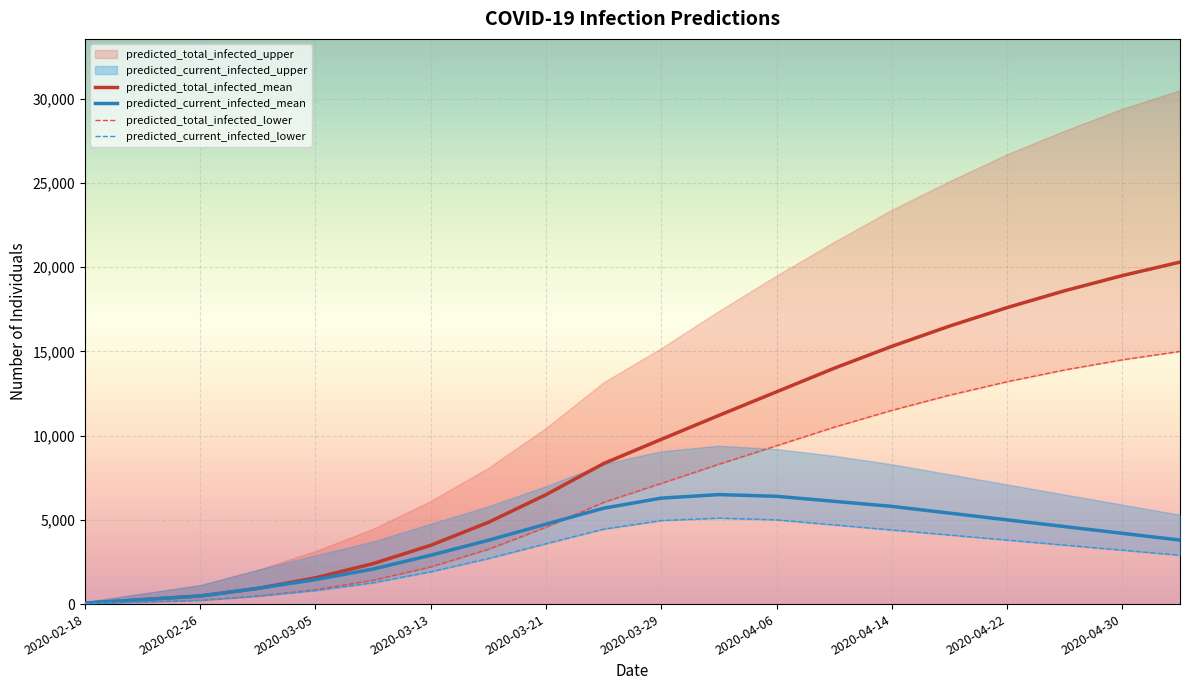

The value of predicted_current_infected_mean at 2020-03-13 is 723. True or false?

False